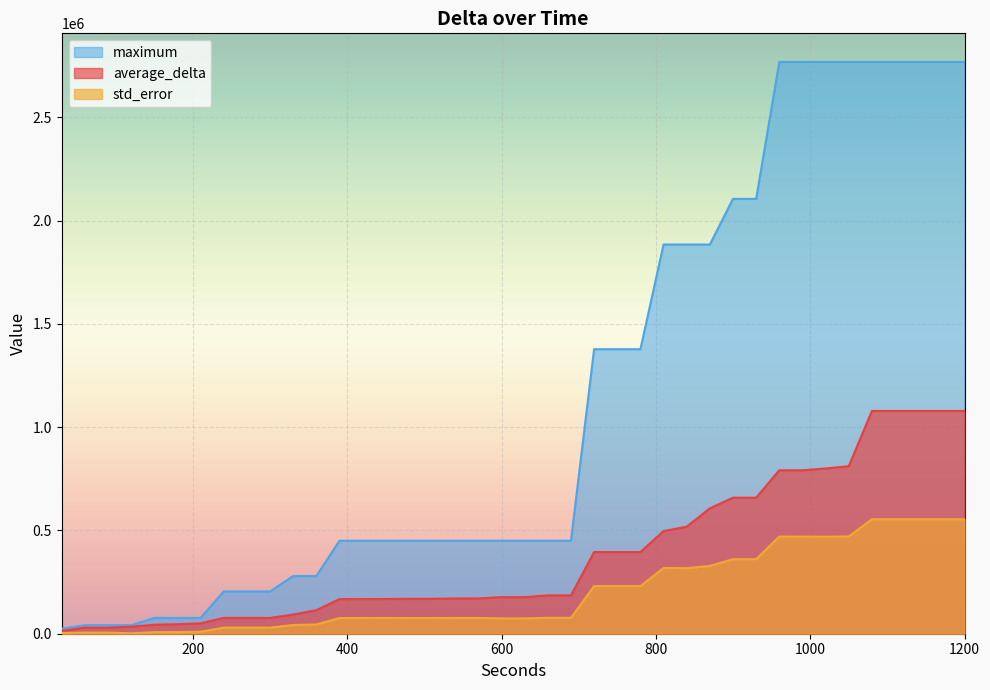

What is the difference between the std_error values at 150 and 420?

68302.4